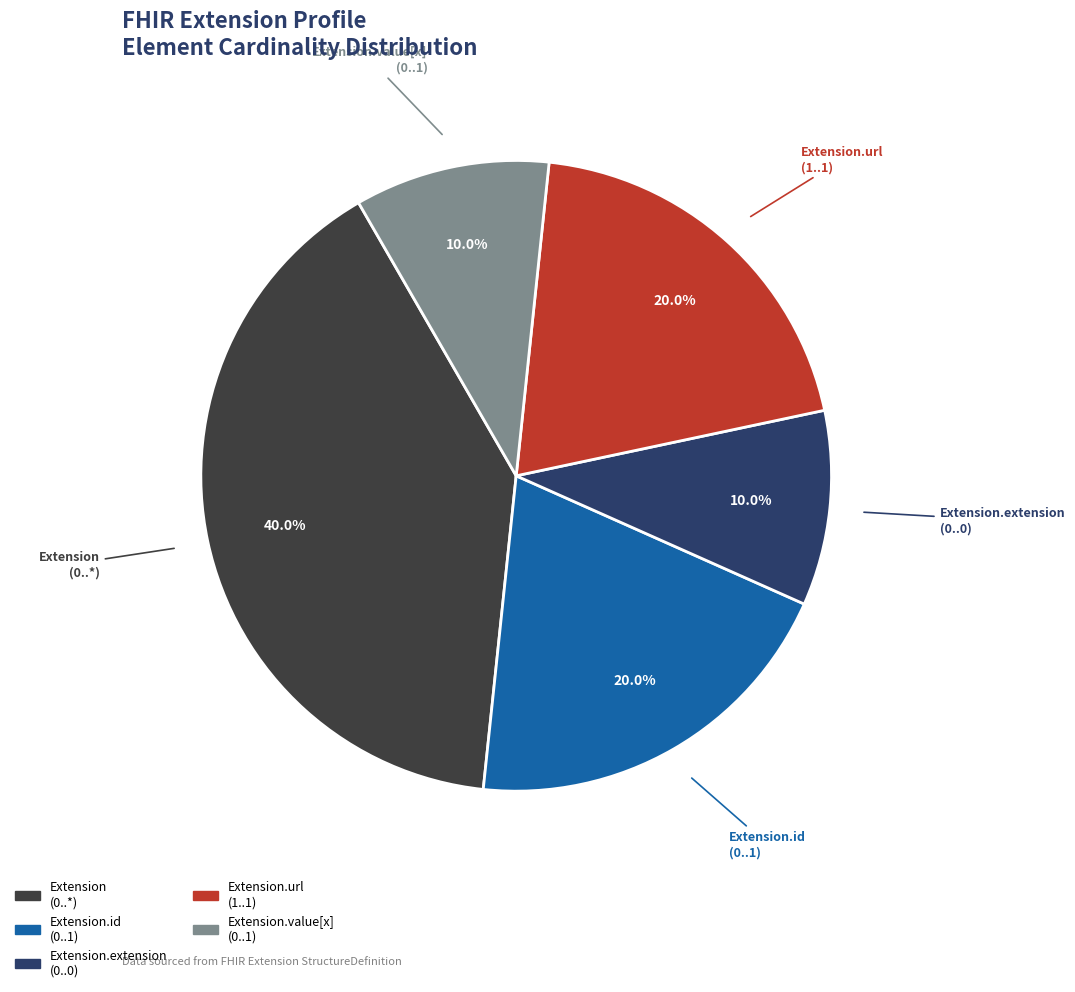

Does any single category account for the majority?

No